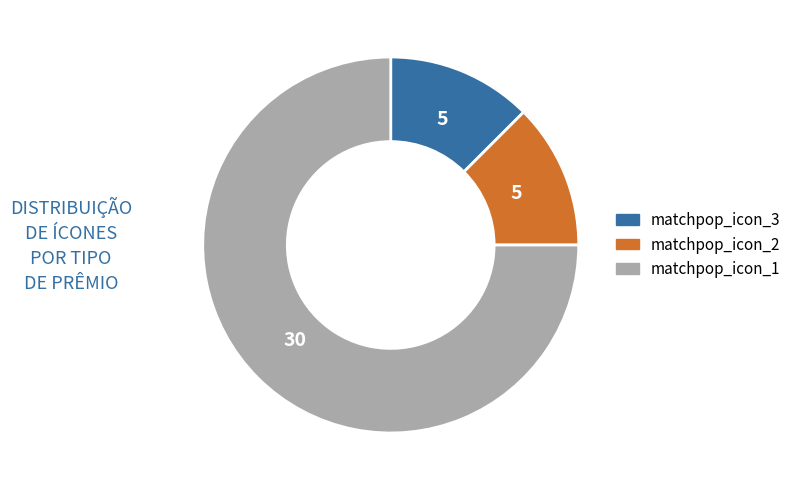

Between matchpop_icon_2 and matchpop_icon_1, which is larger?

matchpop_icon_1